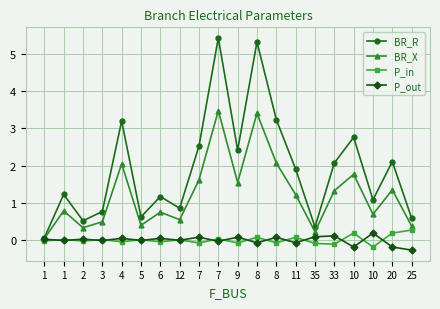

Where is the first local minimum for BR_X?

2